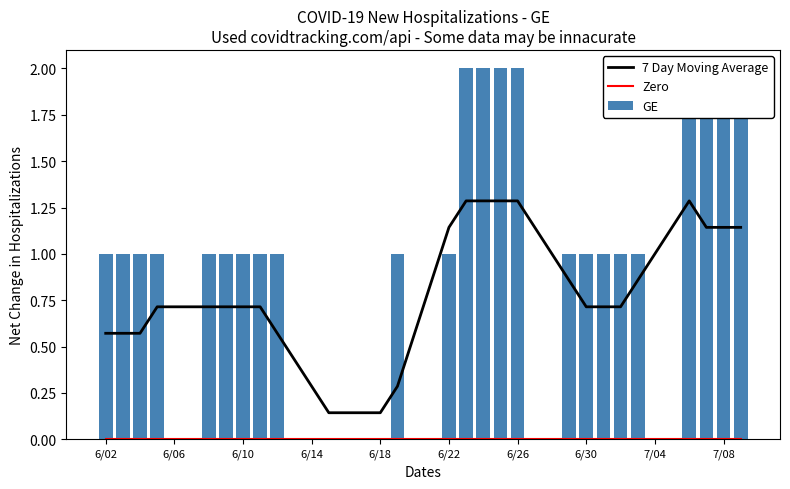

What is the highest value of the 7 Day Moving Average series?

1.3